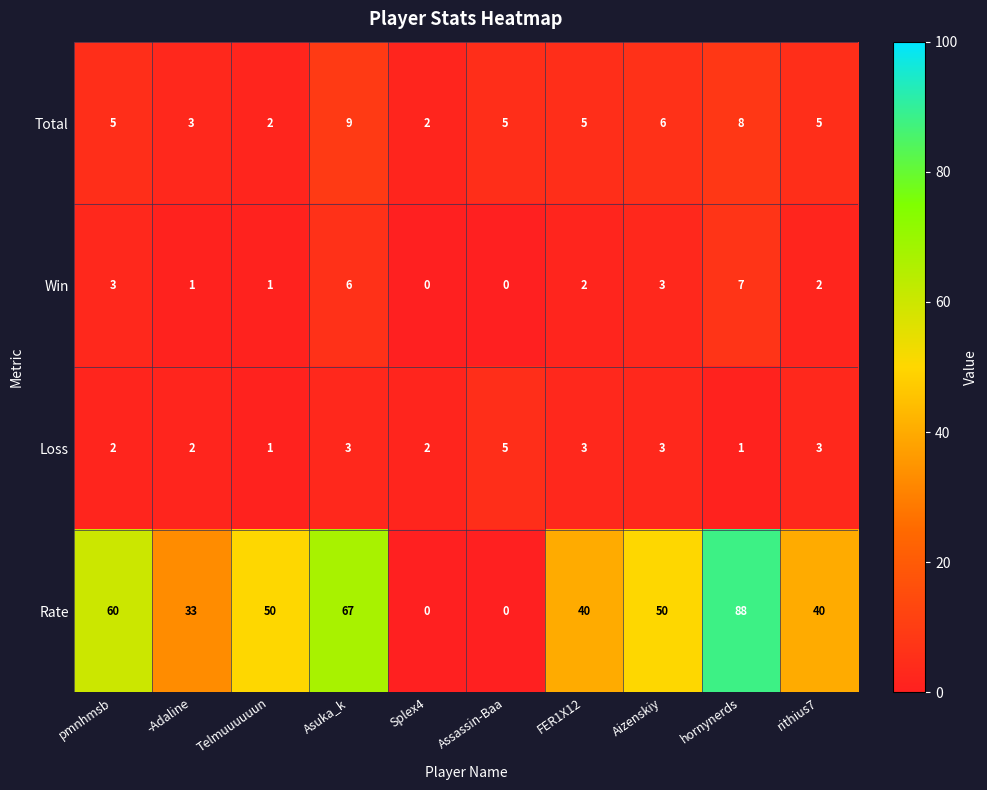

Between Asuka_k and Aizenskiy, which series saw the biggest shift?

Rate